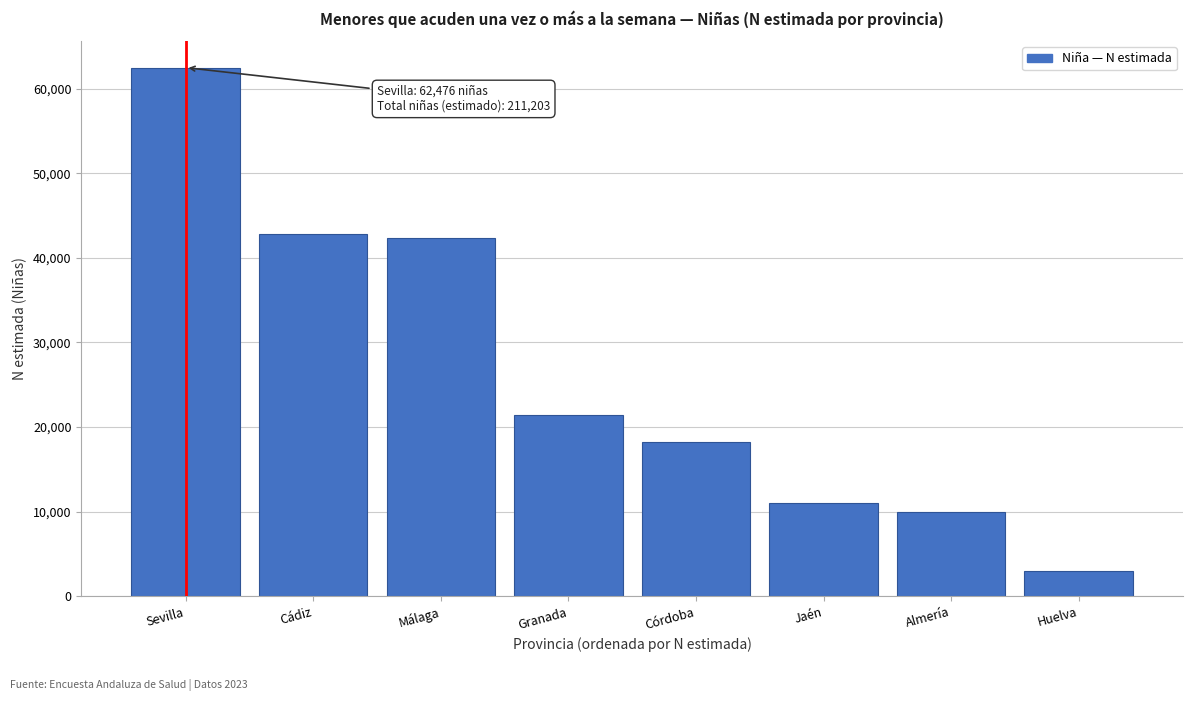

Reading left to right, transcribe all the data shown in this chart.

Sevilla=62476	Cádiz=42786	Málaga=42300	Granada=21388	Córdoba=18199	Jaén=11064	Almería=10009	Huelva=2981